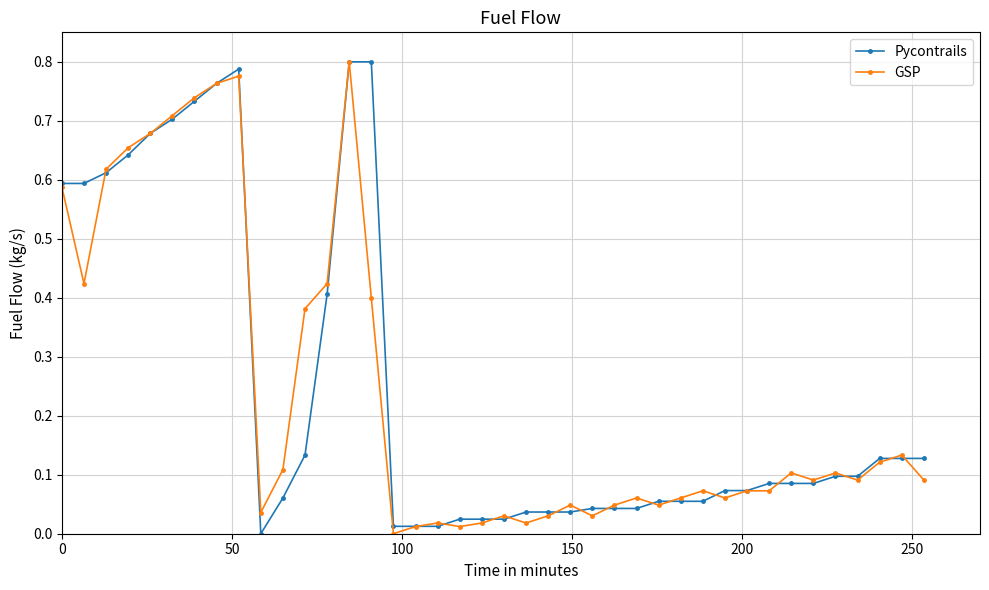

What is the average value of the GSP series?

0.2